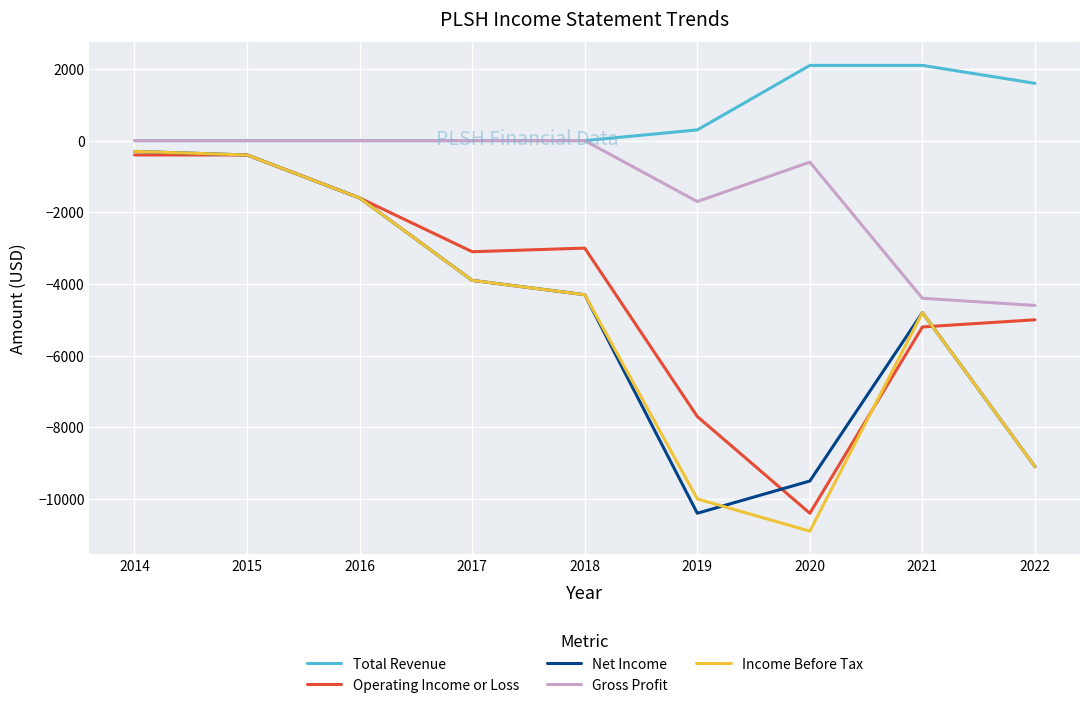

What is the difference between the second highest and minimum values in the Income Before Tax series?

10500